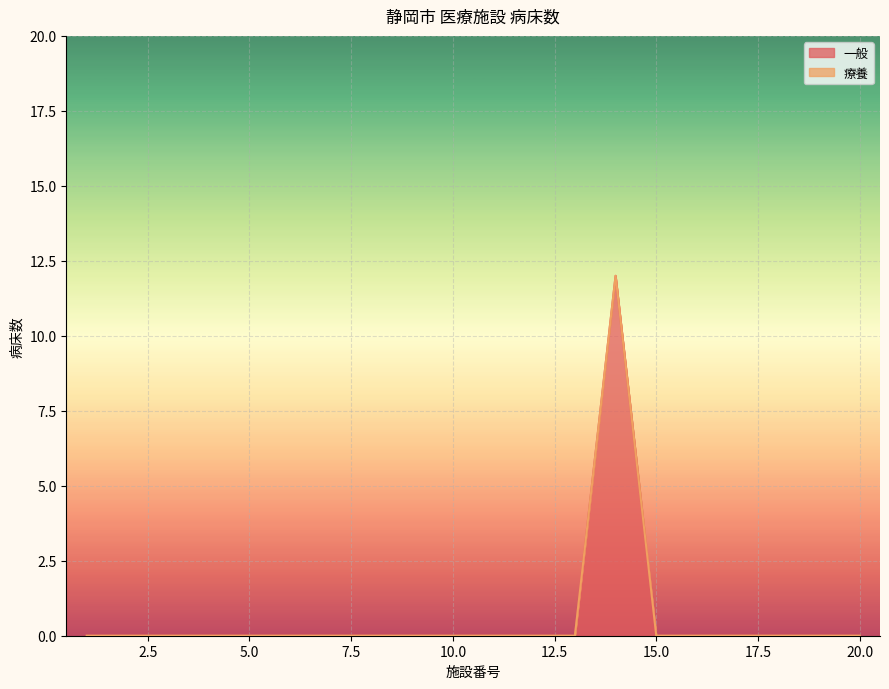

Reading right to left, transcribe all the data shown in this chart.

20=0	19=0	18=0	17=0	16=0	15=0	14=12	13=0	12=0	11=0	10=0	9=0	8=0	7=0	6=0	5=0	4=0	3=0	2=0	1=0